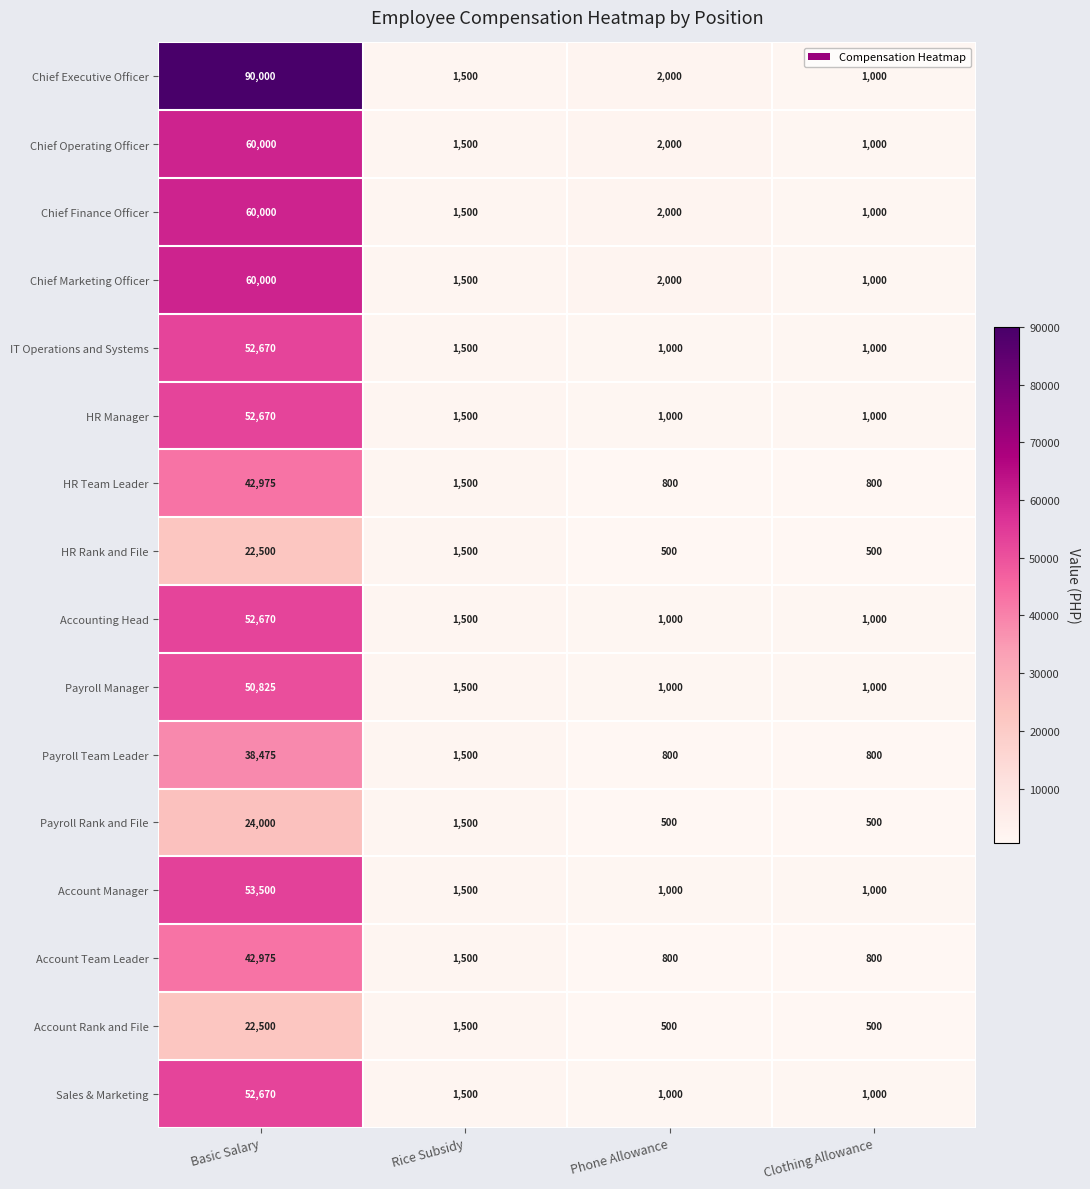

What is the highest value of the Sales & Marketing series?

52670